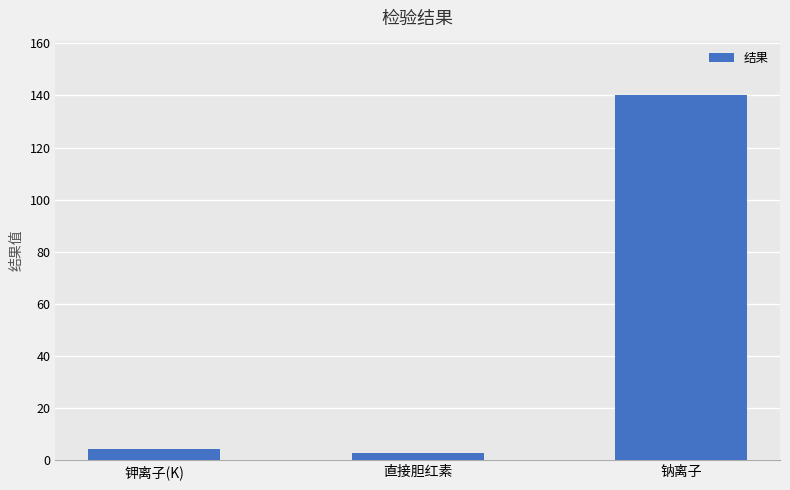

Reading left to right, what are all the values shown in this chart?

4.2	3.0	140.0